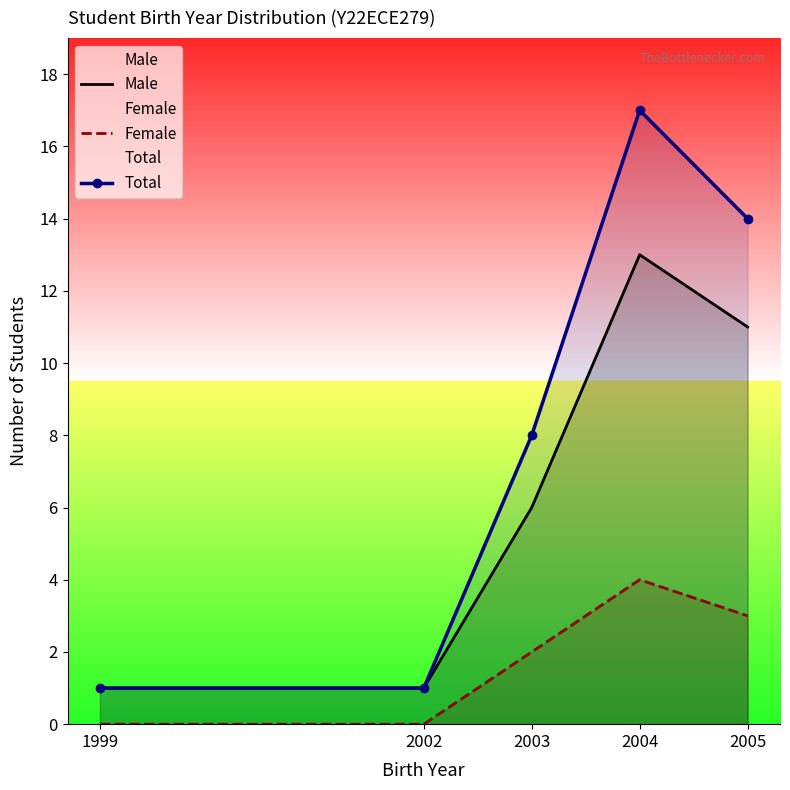

What value does the Male series have at 2003, to the nearest 10?

10